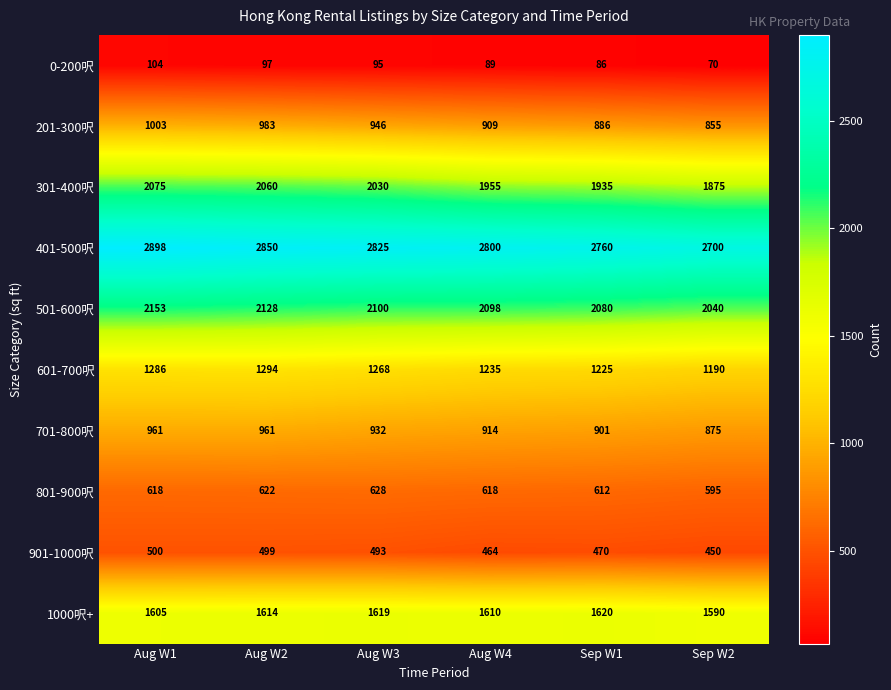

Which series changed the most between Aug W2 and Aug W3?

201-300呎